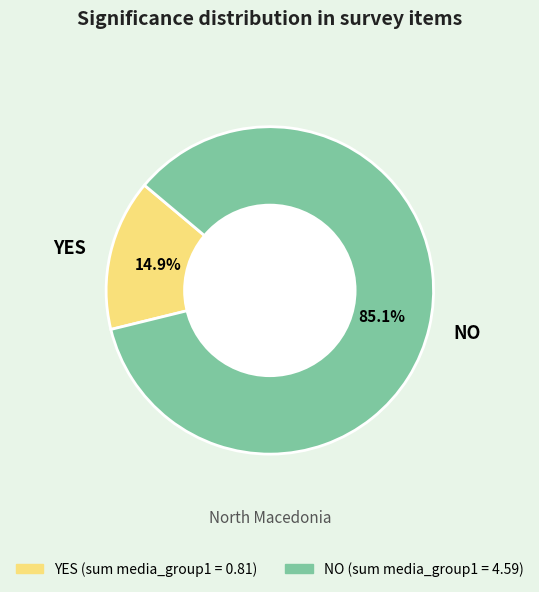

What is the total percentage of YES and NO?

100.0%